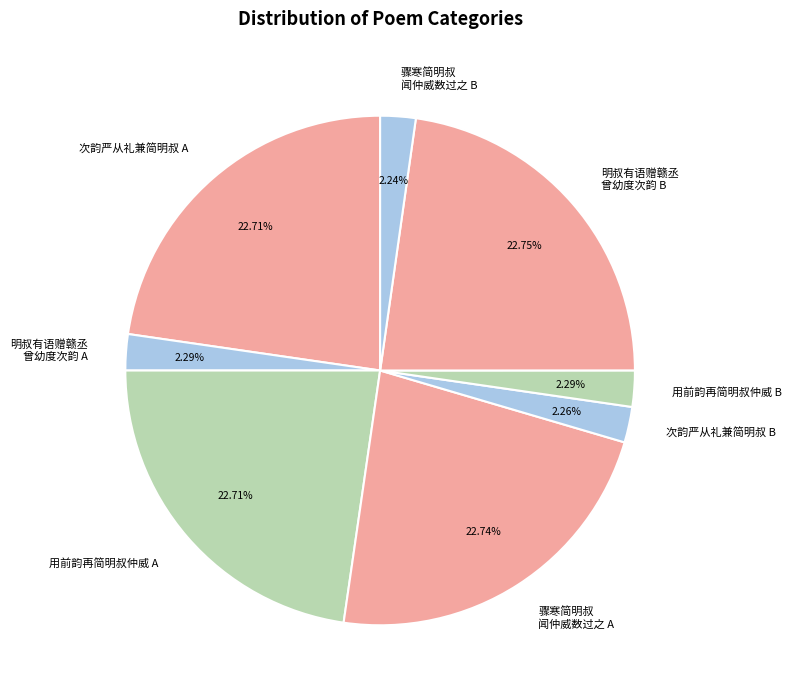

How many segments does this pie chart have?

8